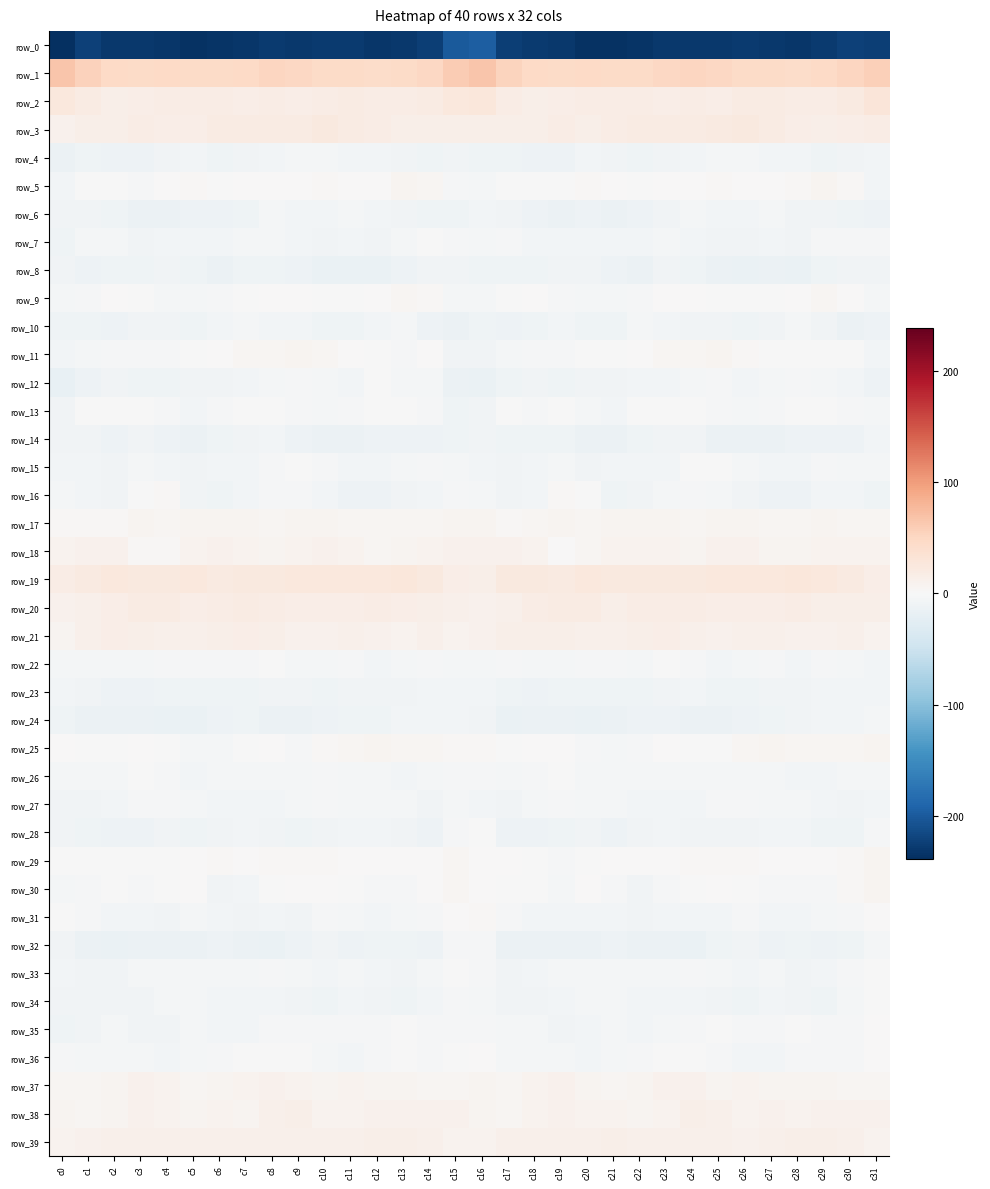

What is the difference between the highest and lowest values at c23?

279.1